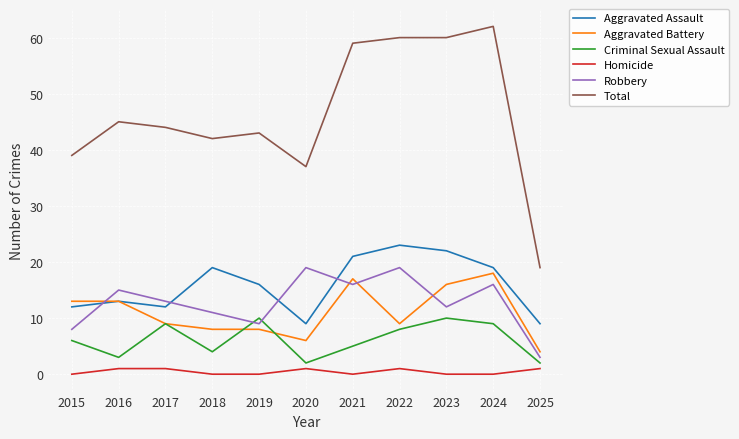

Is it true that Total equals 44 at 2017?

True